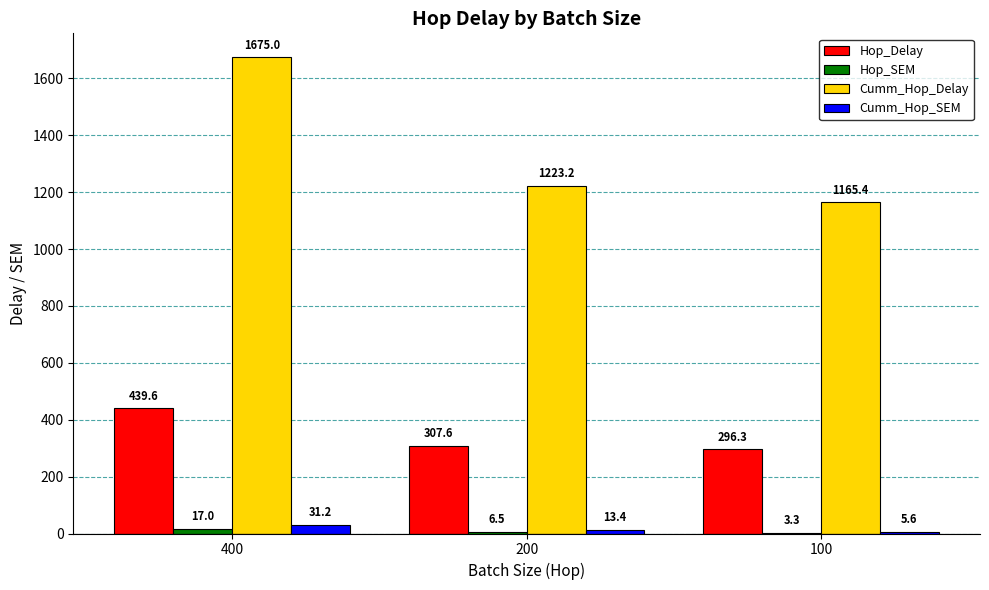

Between 400 and 100, which series saw the biggest shift?

Cumm_Hop_Delay